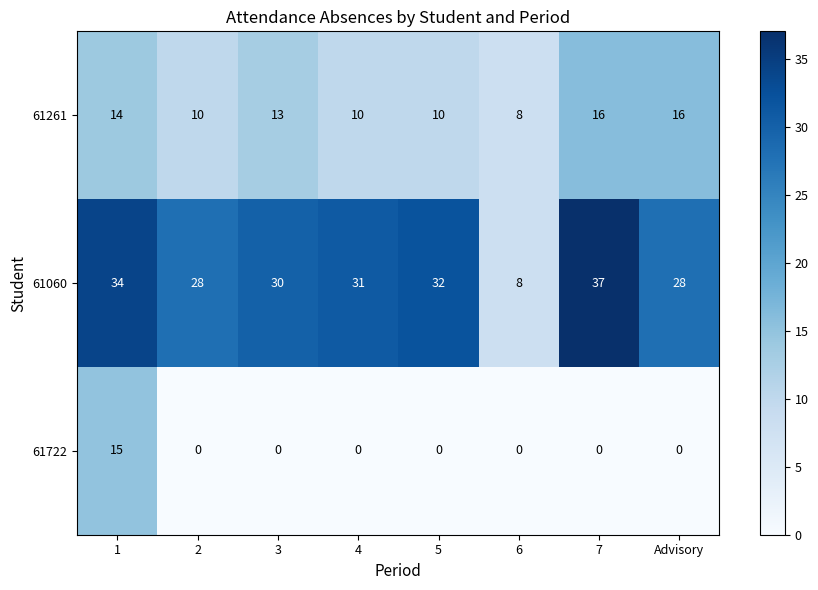

True or false: 61060 has a value of 28 at 2.

True